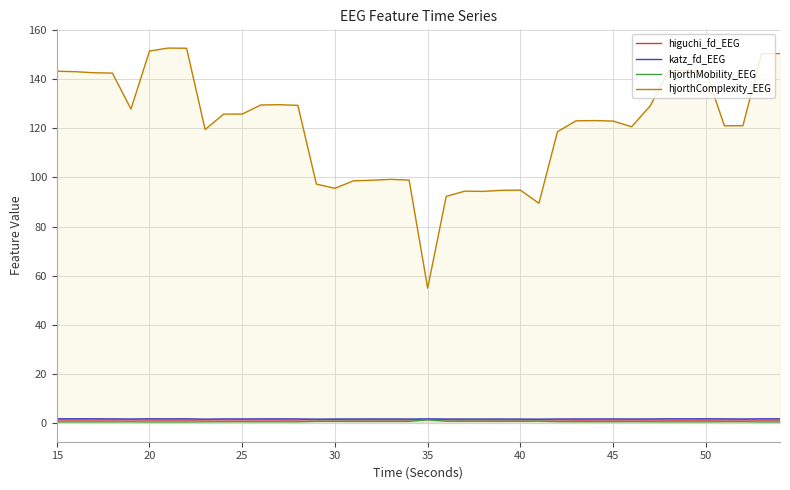

True or false: hjorthMobility_EEG and higuchi_fd_EEG cross at least once.

False